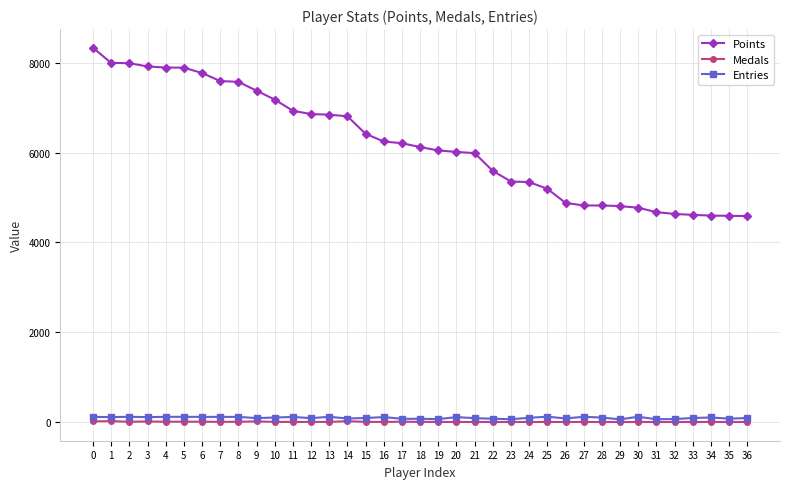

Rank the series by their maximum value, from highest to lowest.

Points, Entries, Medals